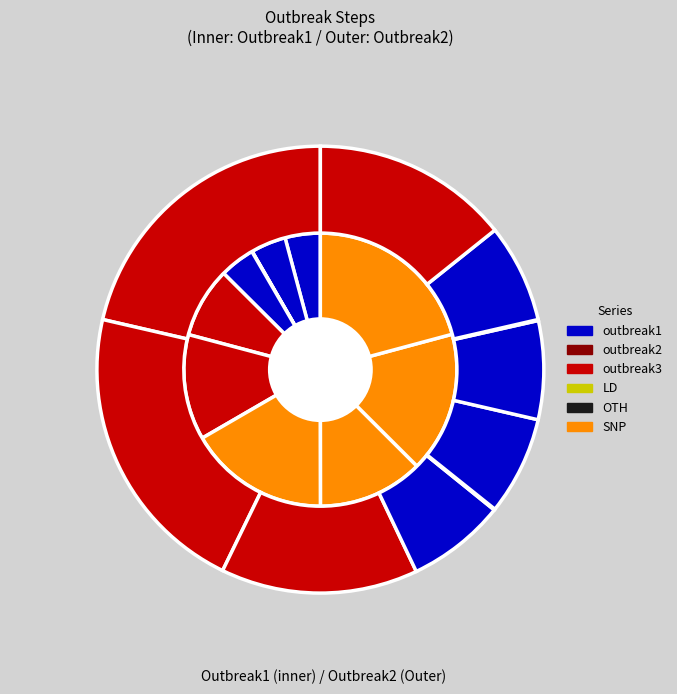

Between outbreak3 and 6, which series saw the biggest shift?

outbreak1